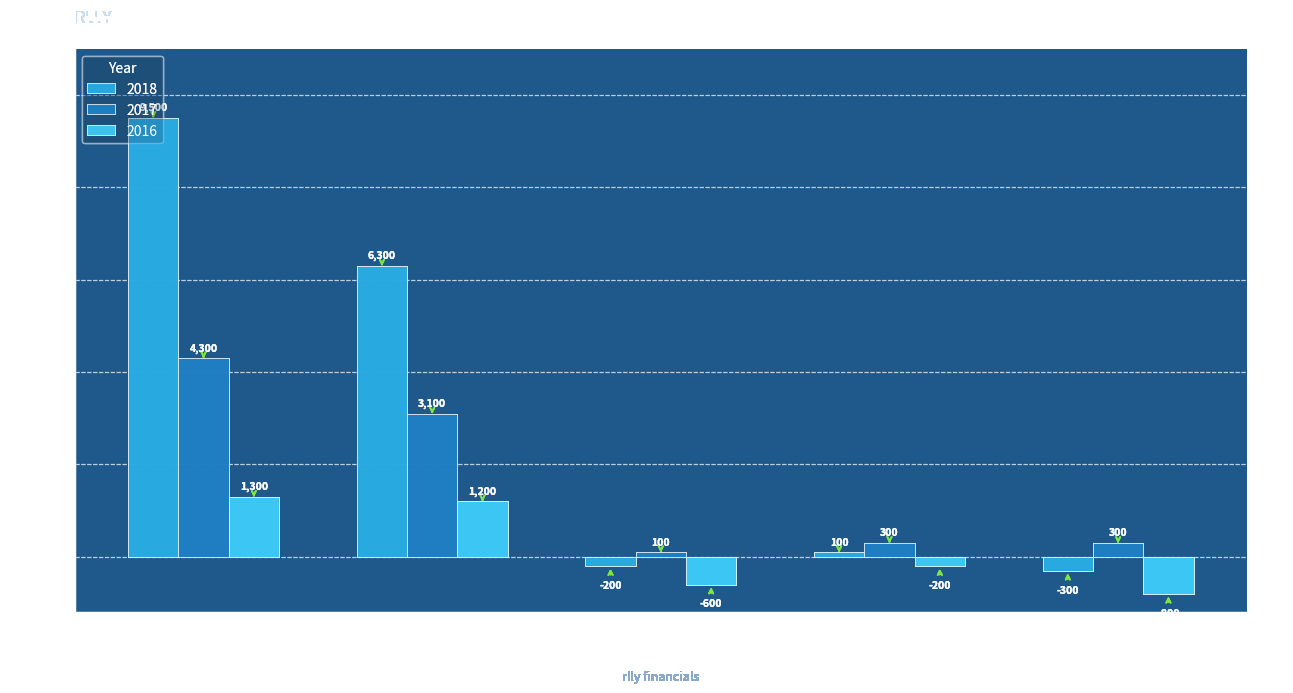

What is the average value of the 2017 series?

1620